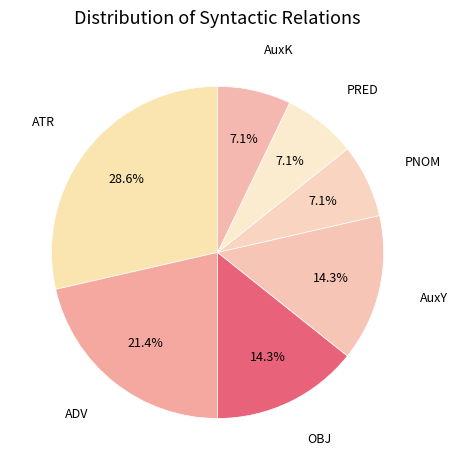

Count the number of slices in the pie.

7